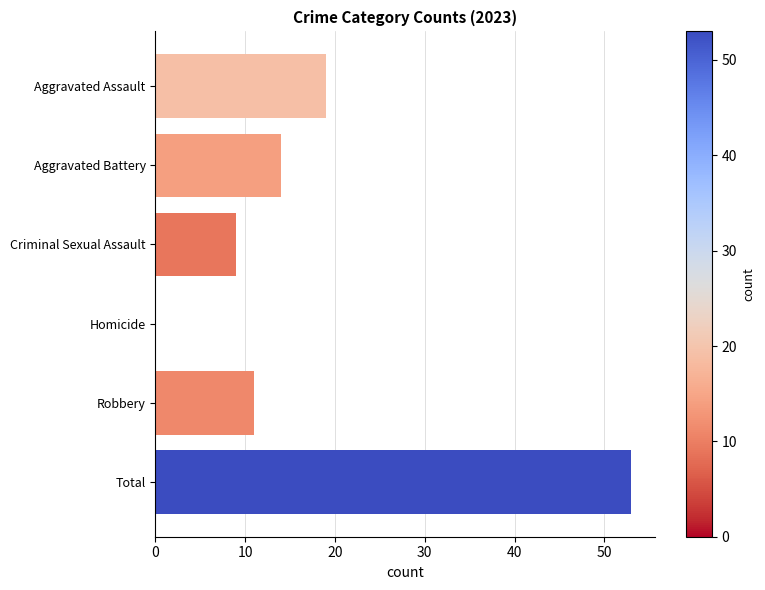

Are the bars horizontal?

Yes